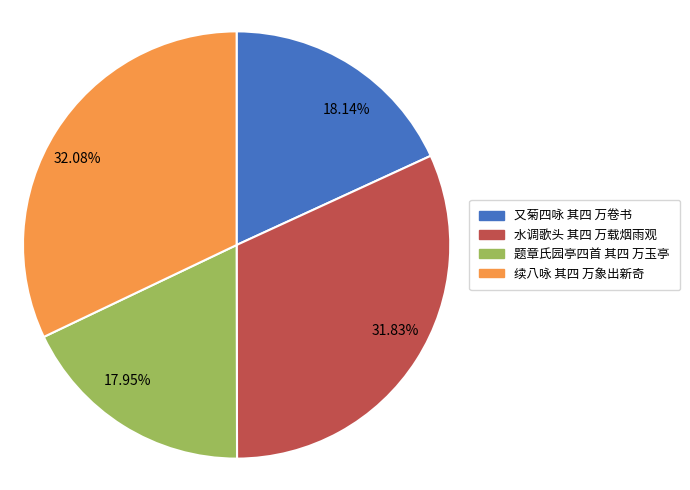

Between 续八咏 其四 万象出新奇 and 又菊四咏 其四 万卷书, which is larger?

续八咏 其四 万象出新奇